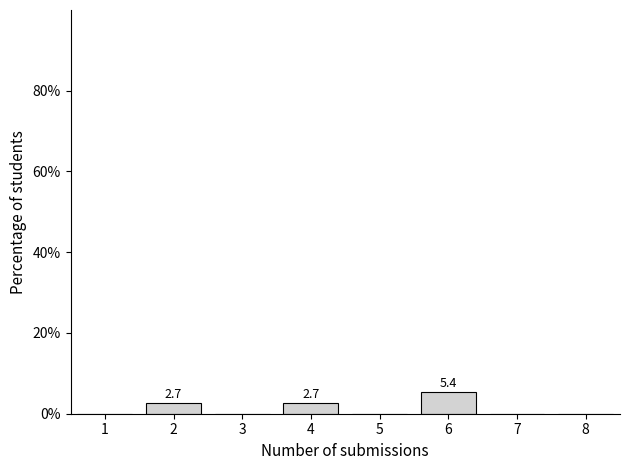

Reading left to right, extract all data points from this chart.

1=0.0	2=2.7	3=0.0	4=2.7	5=0.0	6=5.4	7=0.0	8=0.0